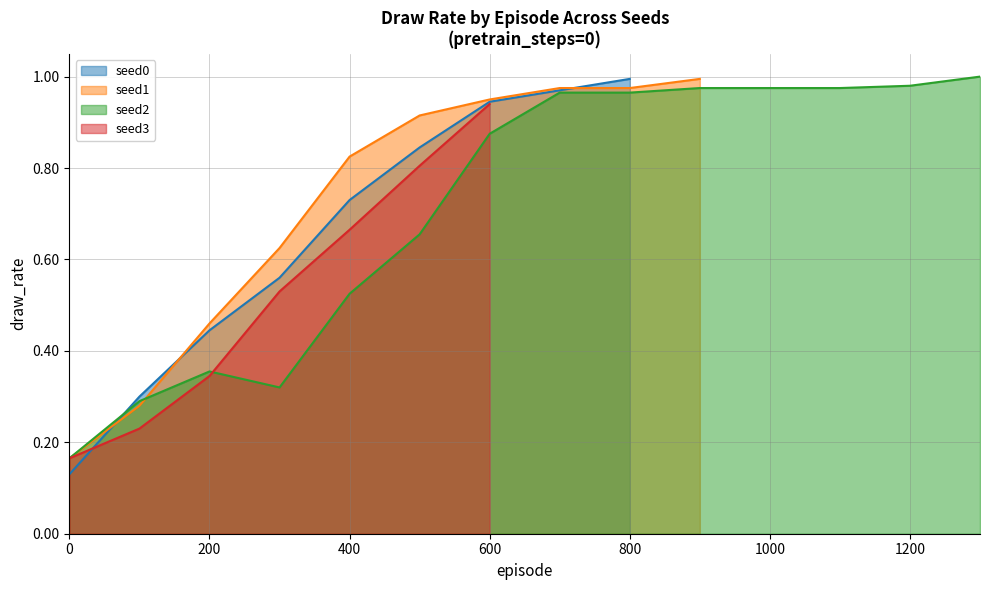

True or false: pretrain_500 (draw_rate) has more than 1 interior local peaks.

False